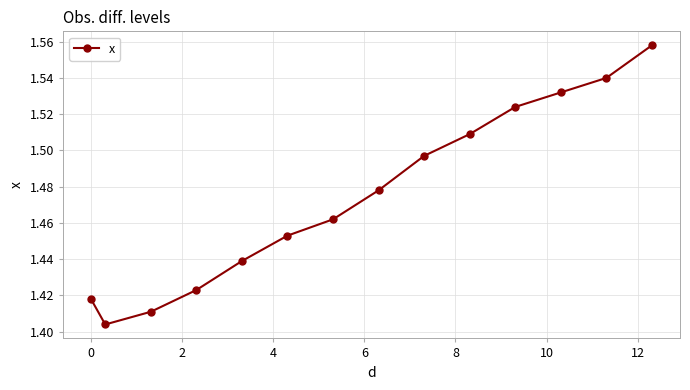

True or false: the data has more than 0 interior local peaks.

False